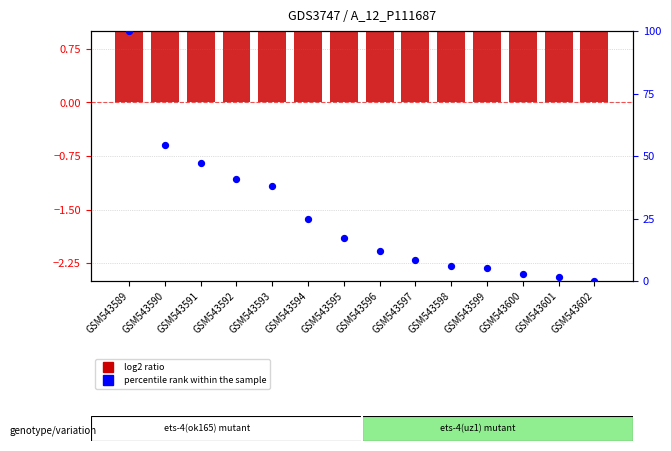

Is the value of percentile rank within the sample at GSM543602 greater than the value of F03 at GSM543597?

No